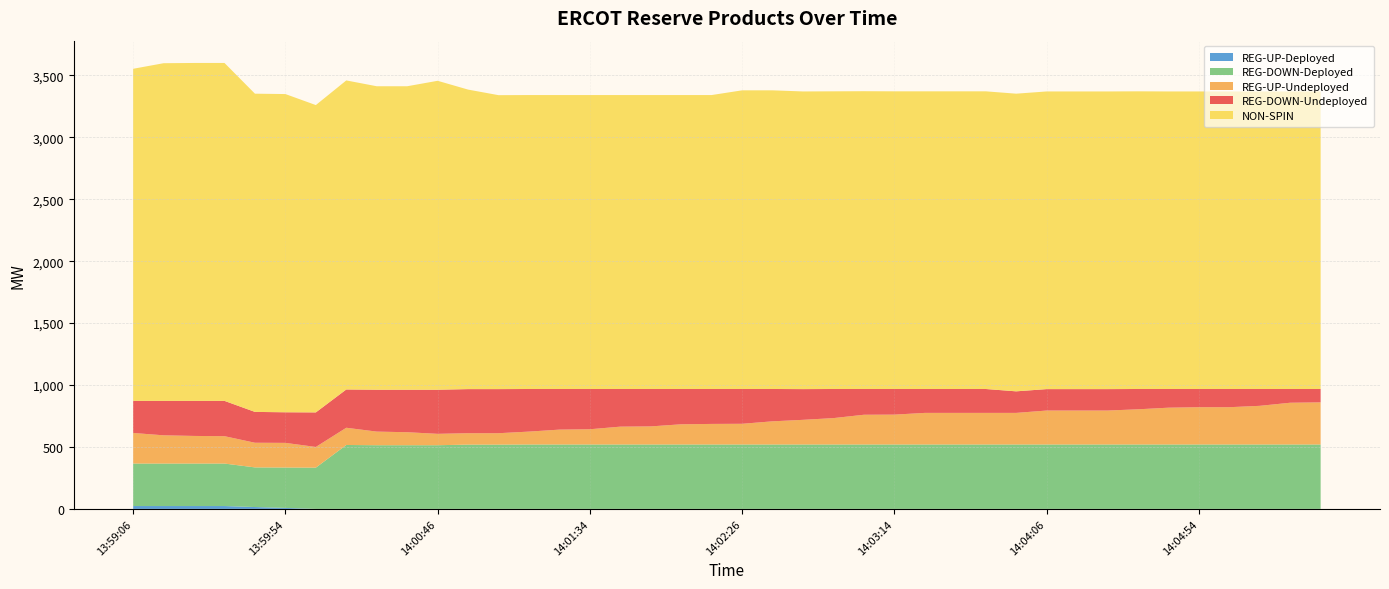

Reading right to left, extract all data points from this chart.

REG-DOWN-Undeployed: 14:05:34=108	14:05:26=111	14:05:14=136	14:05:06=147	14:04:54=147	14:04:46=151	14:04:34=164	14:04:26=173	14:04:14=173	14:04:06=173	14:03:54=174	14:03:46=193	14:03:34=193	14:03:26=193	14:03:14=207	14:03:06=208	14:02:54=235	14:02:46=248	14:02:34=261	14:02:26=281	14:02:14=282	14:02:06=285	14:01:54=302	14:01:46=304	14:01:34=325	14:01:26=328	14:01:14=344	14:01:06=356	14:00:54=356	14:00:46=356	14:00:34=343	14:00:26=338	14:00:14=309	14:00:06=279	13:59:54=247	13:59:46=249	13:59:34=285	13:59:26=283	13:59:14=278	13:59:06=259
REG-UP-Undeployed: 14:05:34=340	14:05:26=337	14:05:14=312	14:05:06=301	14:04:54=301	14:04:46=297	14:04:34=284	14:04:26=274	14:04:14=274	14:04:06=274	14:03:54=255	14:03:46=255	14:03:34=255	14:03:26=255	14:03:14=241	14:03:06=240	14:02:54=213	14:02:46=199	14:02:34=187	14:02:26=167	14:02:14=166	14:02:06=163	14:01:54=146	14:01:46=144	14:01:34=123	14:01:26=120	14:01:14=104	14:01:06=92	14:00:54=92	14:00:46=92	14:00:34=105	14:00:26=110	14:00:14=139	14:00:06=167	13:59:54=199	13:59:46=199	13:59:34=221	13:59:26=223	13:59:14=228	13:59:06=247
NON-SPIN: 14:05:34=2402	14:05:26=2402	14:05:14=2402	14:05:06=2402	14:04:54=2402	14:04:46=2402	14:04:34=2403	14:04:26=2403	14:04:14=2403	14:04:06=2403	14:03:54=2403	14:03:46=2403	14:03:34=2403	14:03:26=2403	14:03:14=2403	14:03:06=2404	14:02:54=2403	14:02:46=2403	14:02:34=2411	14:02:26=2411	14:02:14=2373	14:02:06=2373	14:01:54=2373	14:01:46=2373	14:01:34=2373	14:01:26=2373	14:01:14=2373	14:01:06=2373	14:00:54=2418	14:00:46=2494	14:00:34=2450	14:00:26=2450	14:00:14=2495	14:00:06=2481	13:59:54=2569	13:59:46=2569	13:59:34=2728	13:59:26=2728	13:59:14=2726	13:59:06=2681
REG-DOWN-Deployed: 14:05:34=520	14:05:26=520	14:05:14=520	14:05:06=520	14:04:54=520	14:04:46=520	14:04:34=520	14:04:26=520	14:04:14=520	14:04:06=520	14:03:54=520	14:03:46=520	14:03:34=520	14:03:26=520	14:03:14=520	14:03:06=520	14:02:54=520	14:02:46=520	14:02:34=520	14:02:26=520	14:02:14=520	14:02:06=520	14:01:54=520	14:01:46=520	14:01:34=520	14:01:26=520	14:01:14=520	14:01:06=519	14:00:54=519	14:00:46=514	14:00:34=514	14:00:26=514	14:00:14=516	14:00:06=333	13:59:54=326	13:59:46=320	13:59:34=343	13:59:26=343	13:59:14=343	13:59:06=343
REG-UP-Deployed: 14:05:34=0	14:05:26=0	14:05:14=0	14:05:06=0	14:04:54=0	14:04:46=0	14:04:34=0	14:04:26=0	14:04:14=0	14:04:06=0	14:03:54=0	14:03:46=0	14:03:34=0	14:03:26=0	14:03:14=0	14:03:06=0	14:02:54=0	14:02:46=0	14:02:34=0	14:02:26=0	14:02:14=0	14:02:06=0	14:01:54=0	14:01:46=0	14:01:34=0	14:01:26=0	14:01:14=0	14:01:06=0	14:00:54=0	14:00:46=0	14:00:34=0	14:00:26=0	14:00:14=0	14:00:06=0	13:59:54=8	13:59:46=15	13:59:34=23	13:59:26=23	13:59:14=23	13:59:06=23